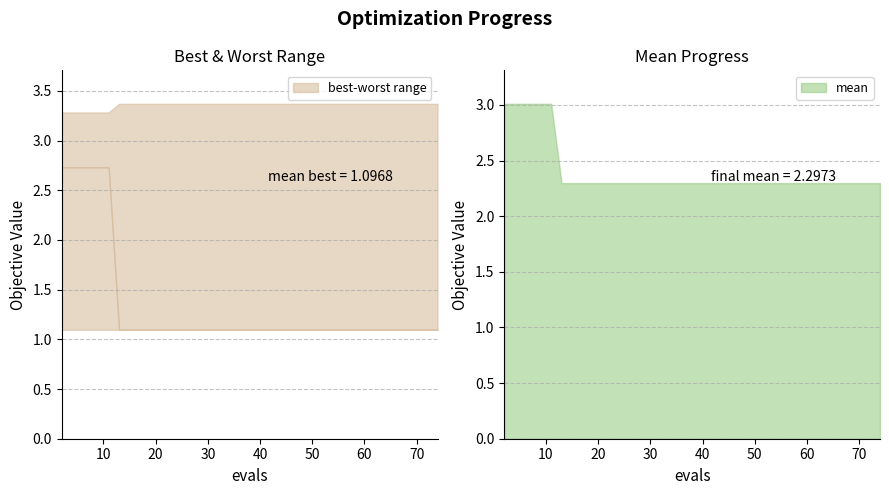

Which category has the lowest value in the worst series?

2